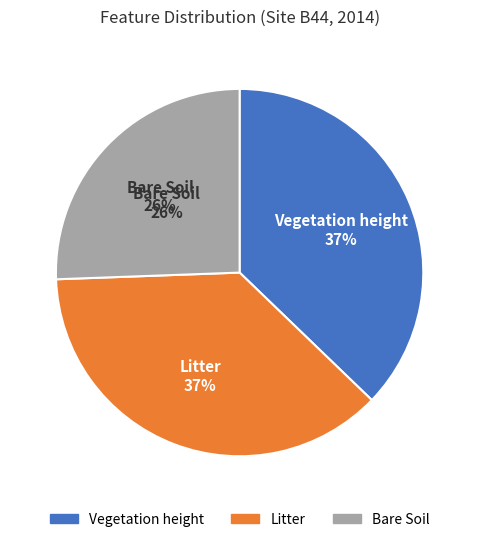

What percentage is the Litter slice, to the nearest percent?

37%